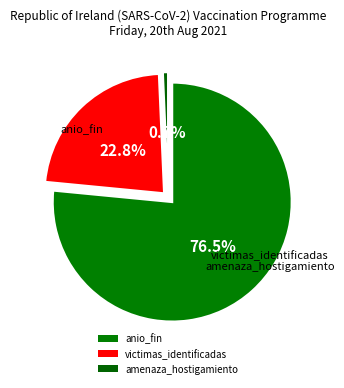

Is the sum of victimas_identificadas and anio_fin greater than half?

Yes